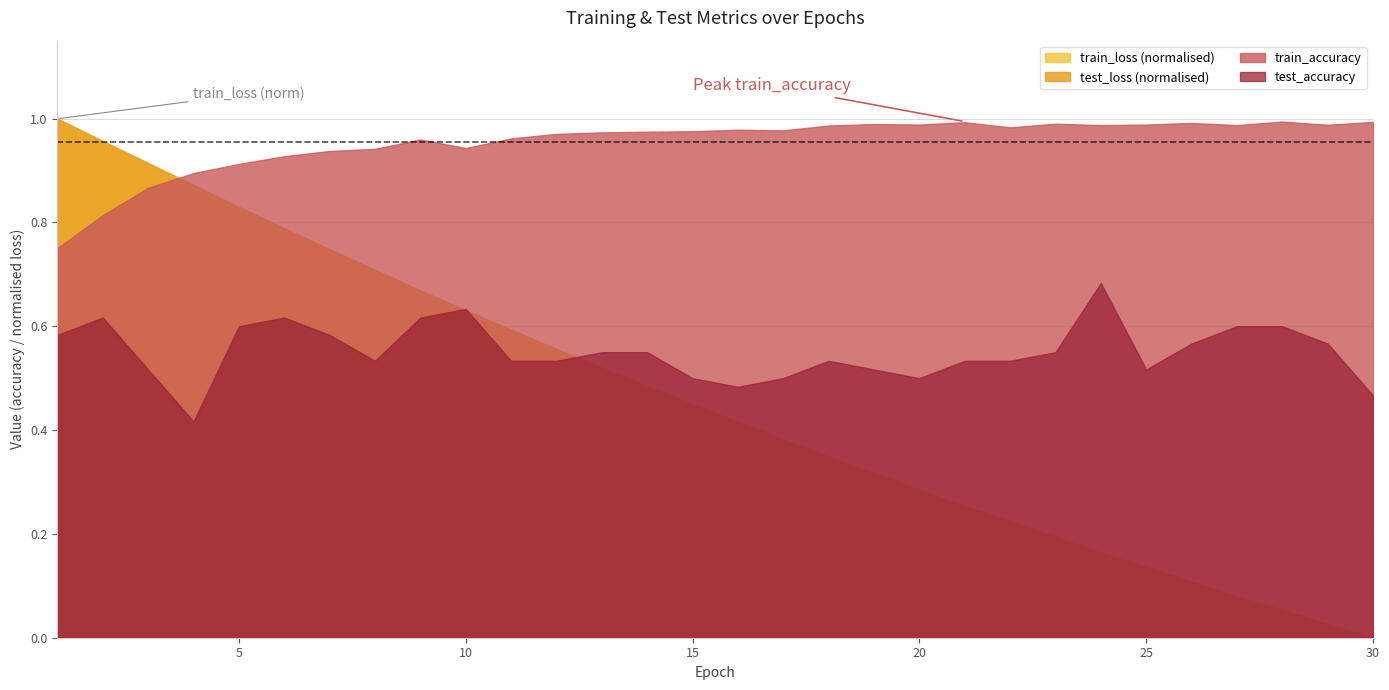

How many lines are shown in the chart?

4